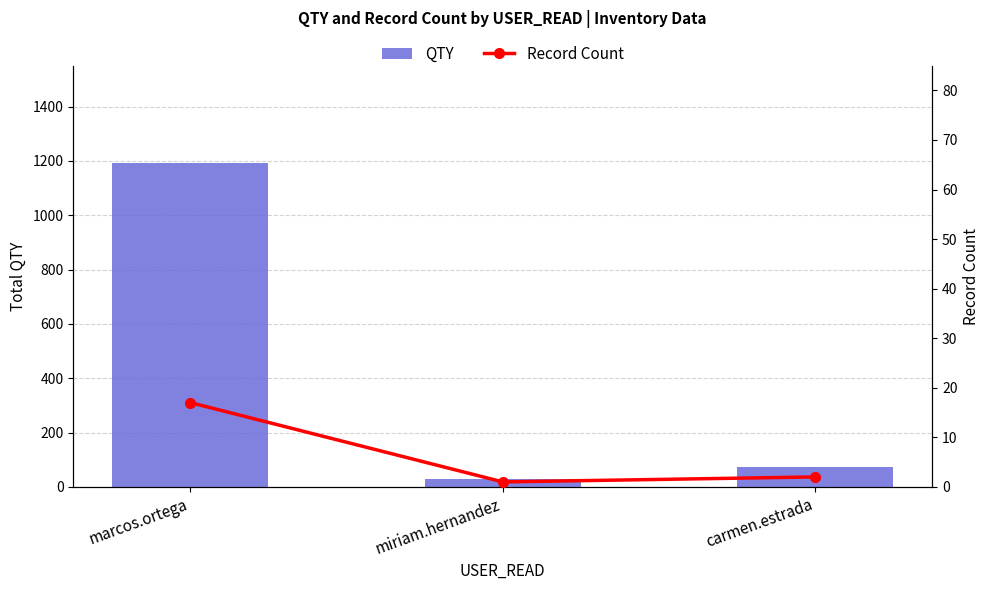

How many values in the Record Count series exceed 2?

1